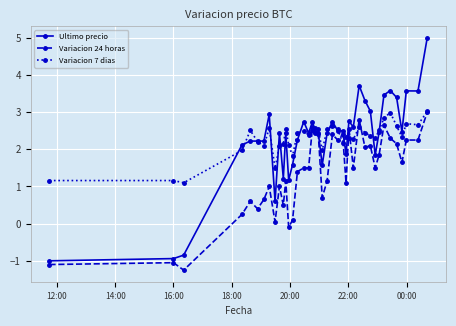

What is the value of the Variacion 7 dias point at the 23rd from the left?

2.6